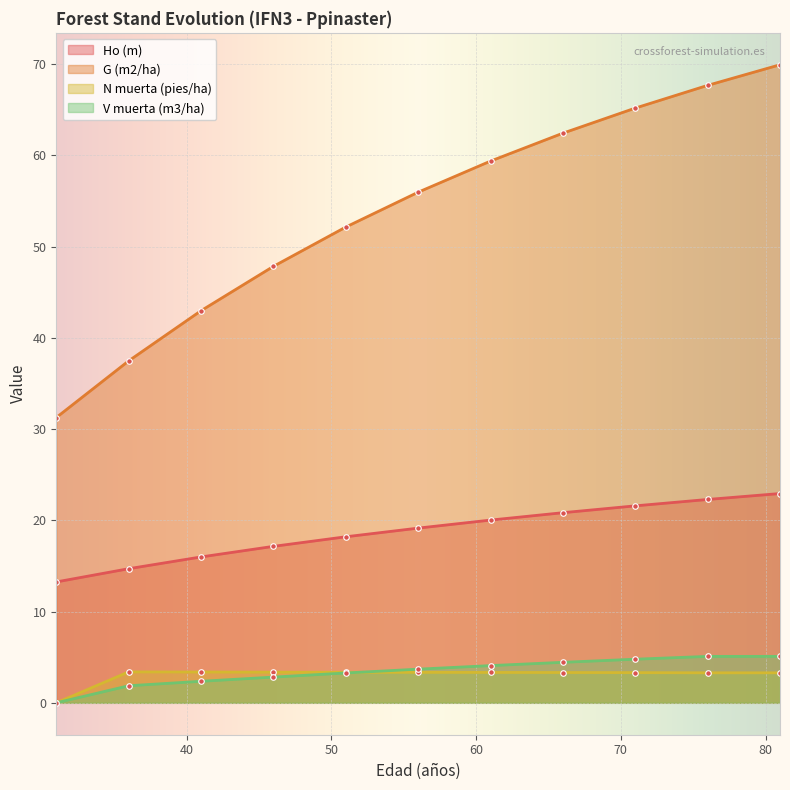

What is the sum of the N muerta (pies/ha) values at 76 and 46?

6.7